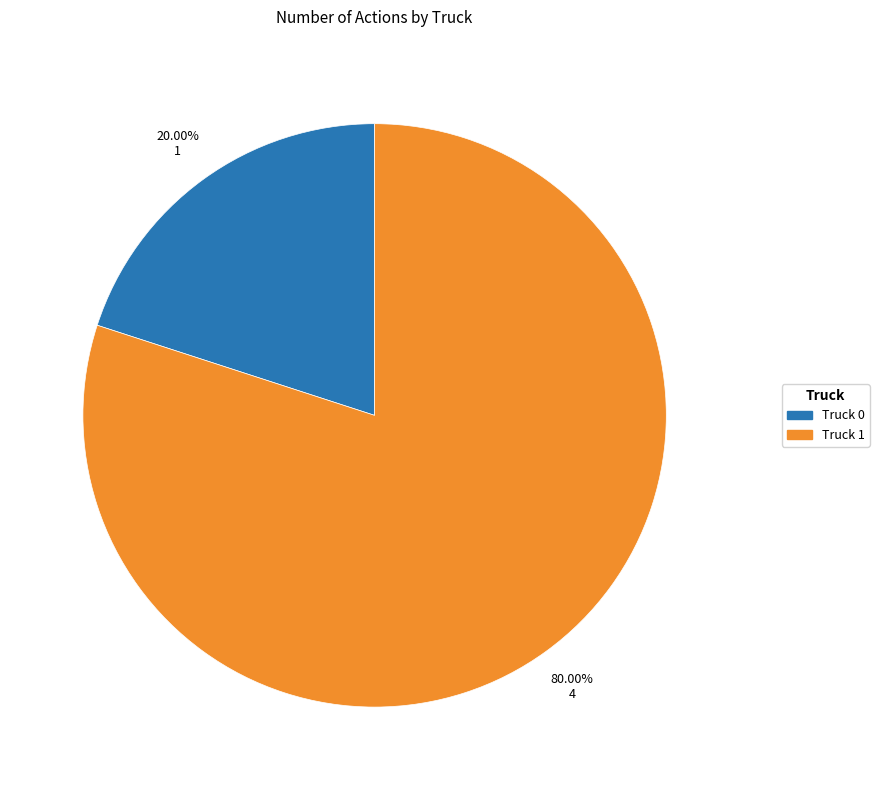

Rank the categories by value from highest to lowest.

Truck 1, Truck 0